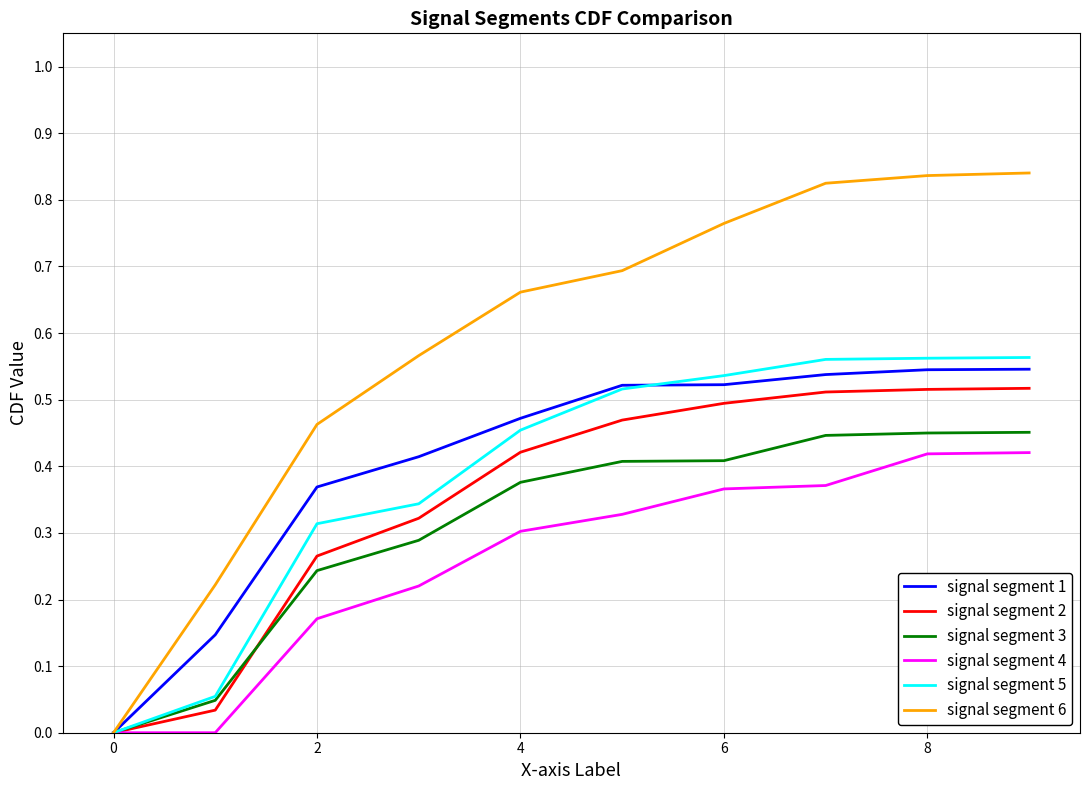

True or false: signal segment 2 has more than 1 interior local peaks.

False